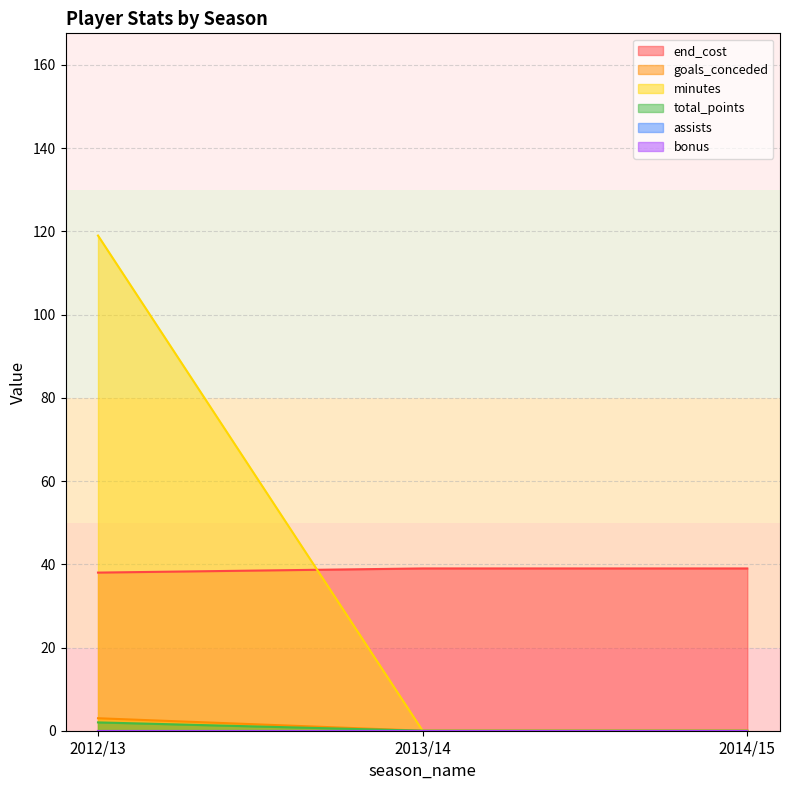

The value of total_points at 2014/15 is 0. True or false?

True